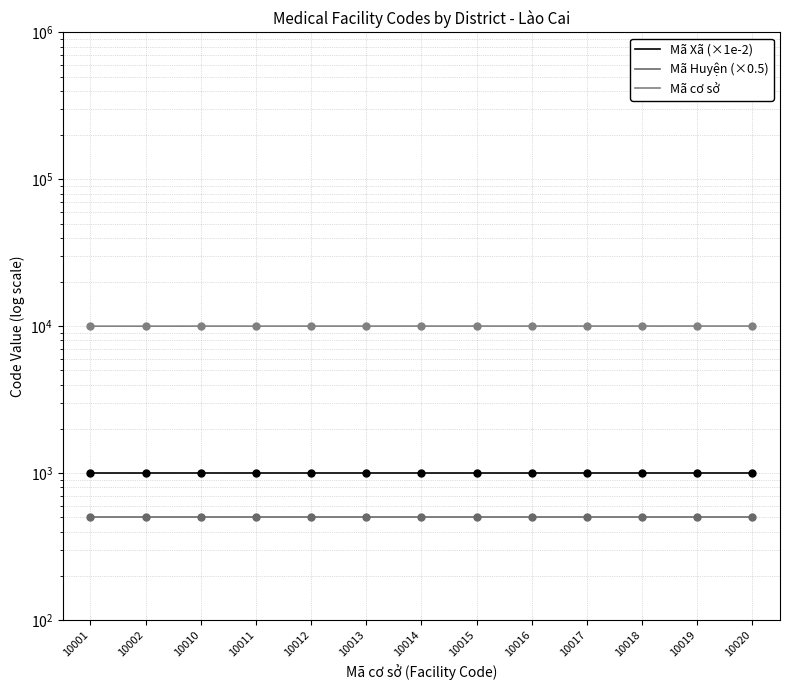

At how many categories does at least one series exceed 2884?

13